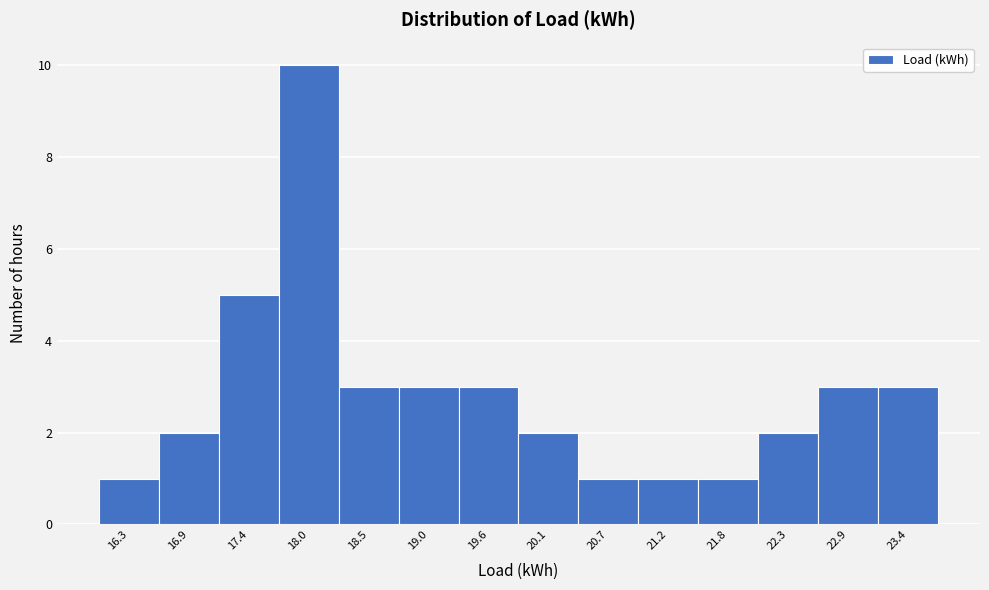

Over which range of the x-axis is the bar tallest?

17.7 to 18.2